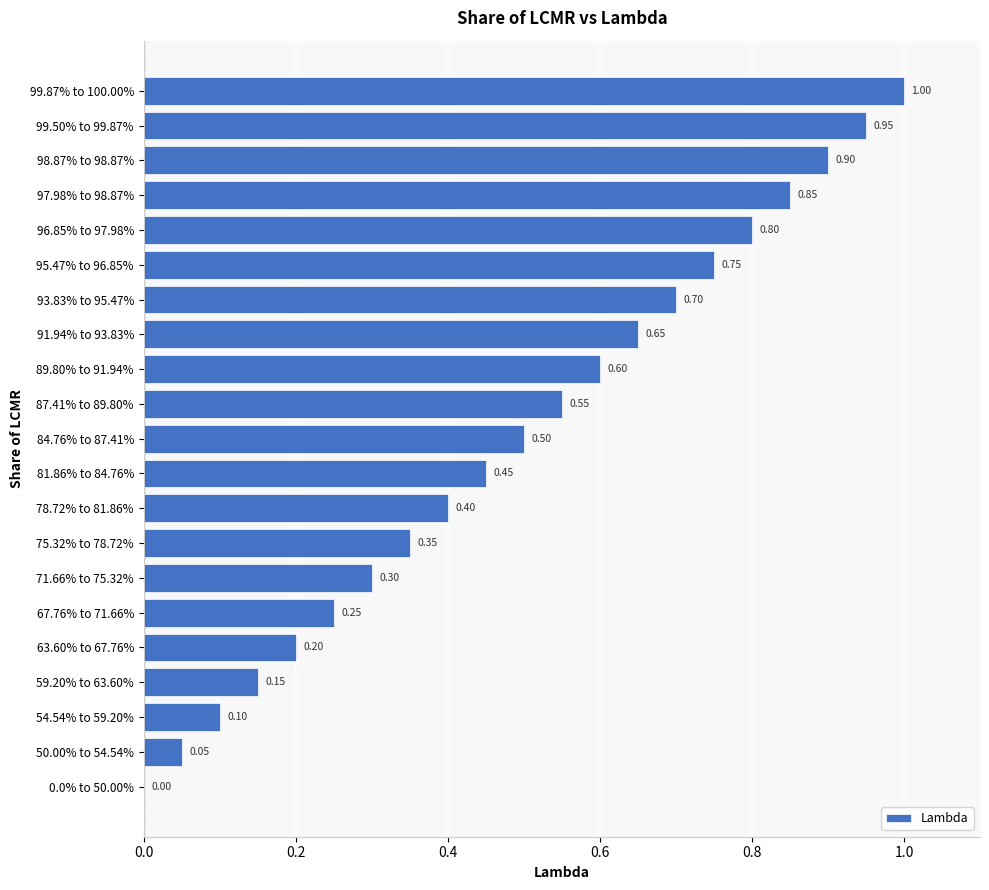

What is the sum of the values at 99.50% to 99.87% and 50.00% to 54.54%?

1.0